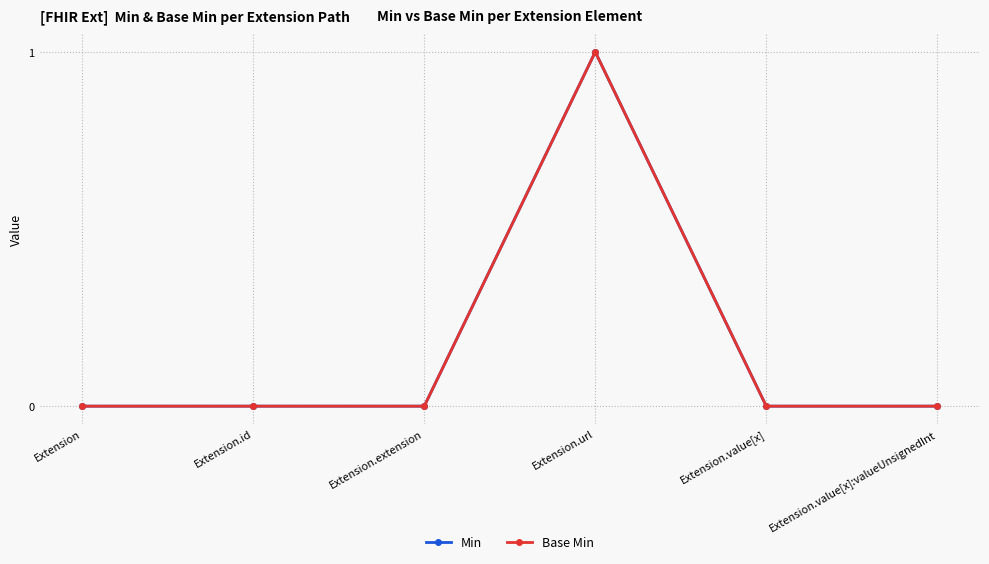

True or false: Base Min has more than 0 interior local peaks.

True